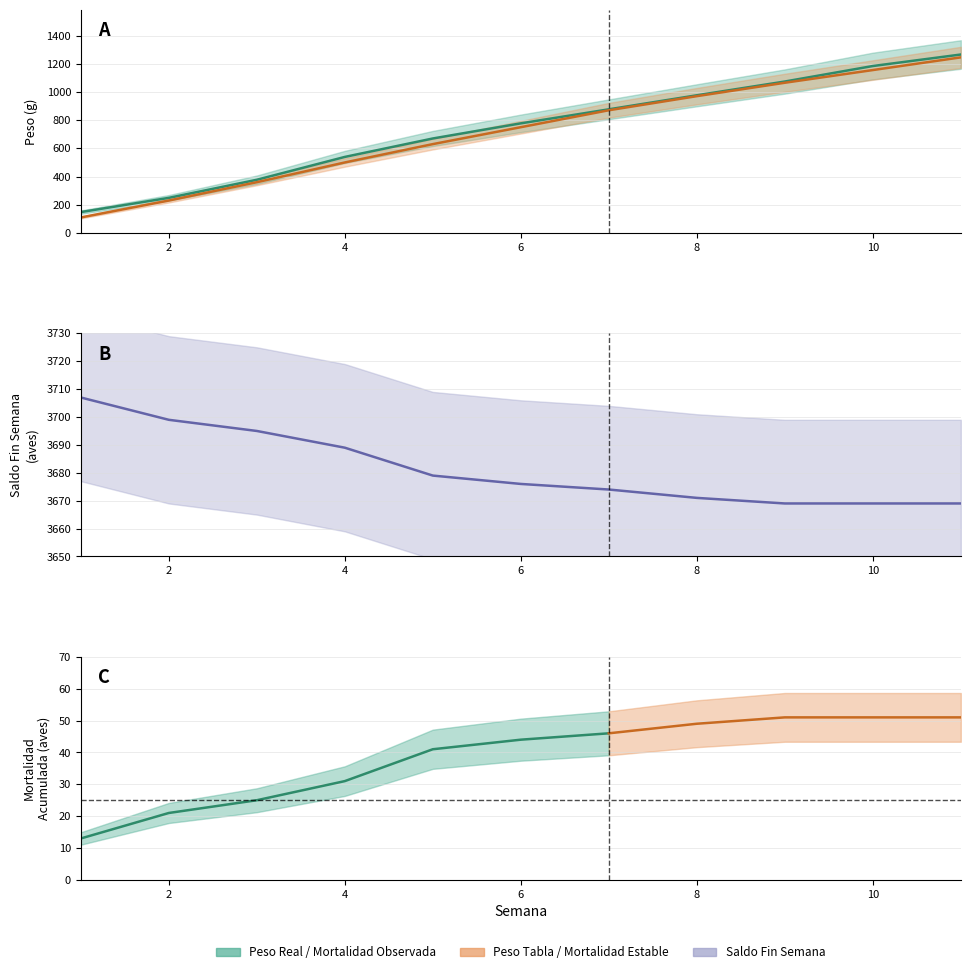

Is it true that Peso Real equals 921.9 at 4?

False